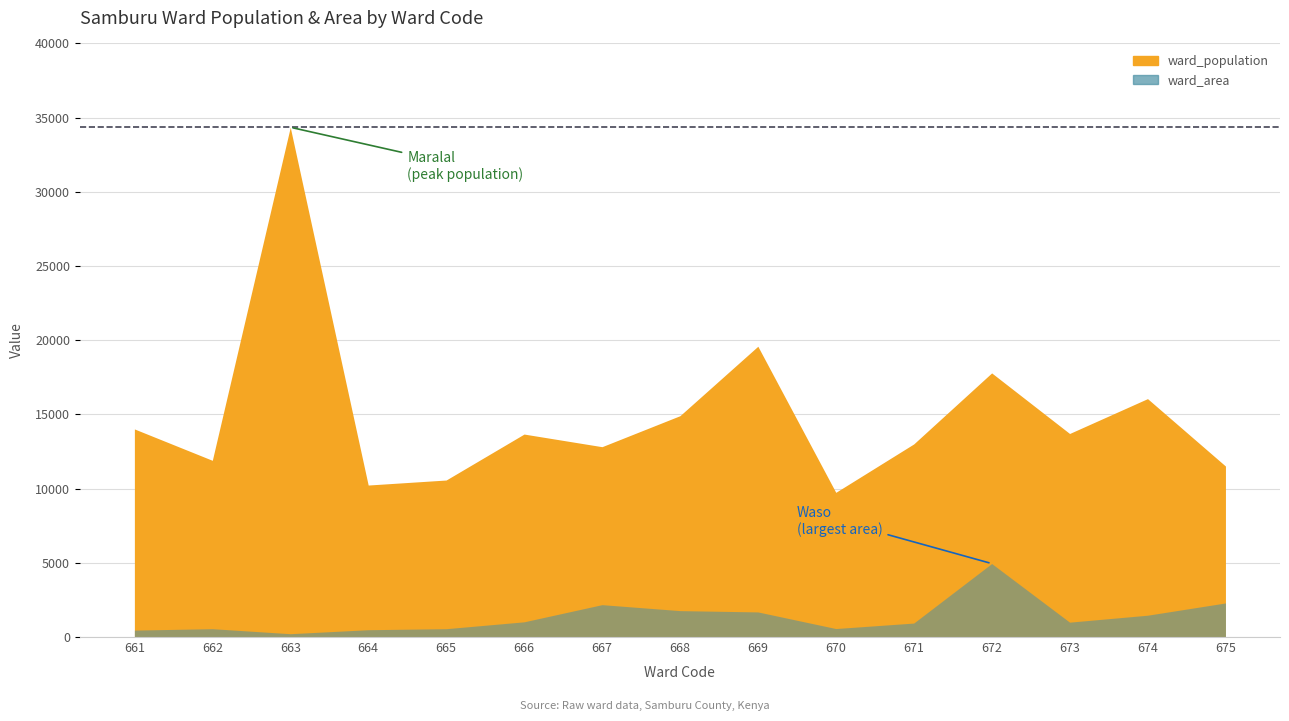

What is the sum of all ward_area values?

20182.5